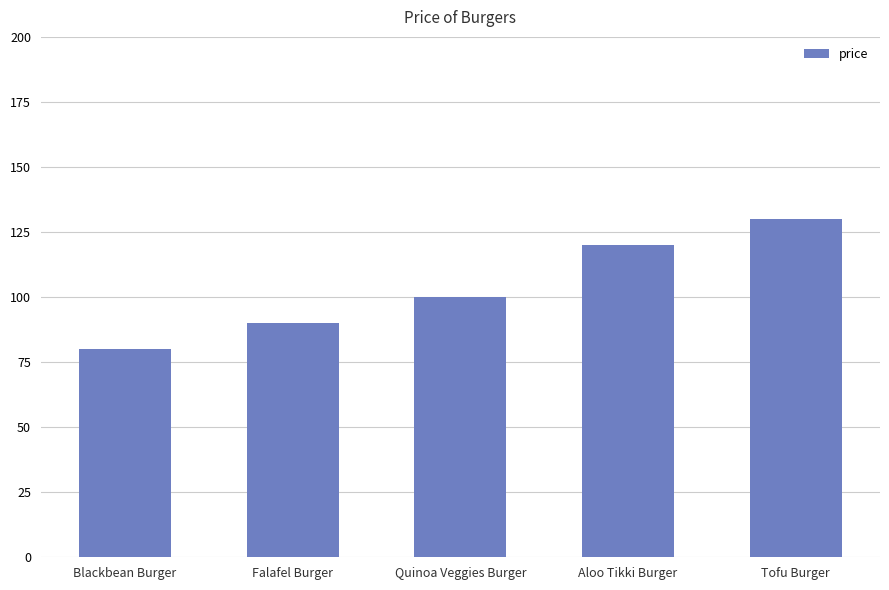

What is the average value?

104